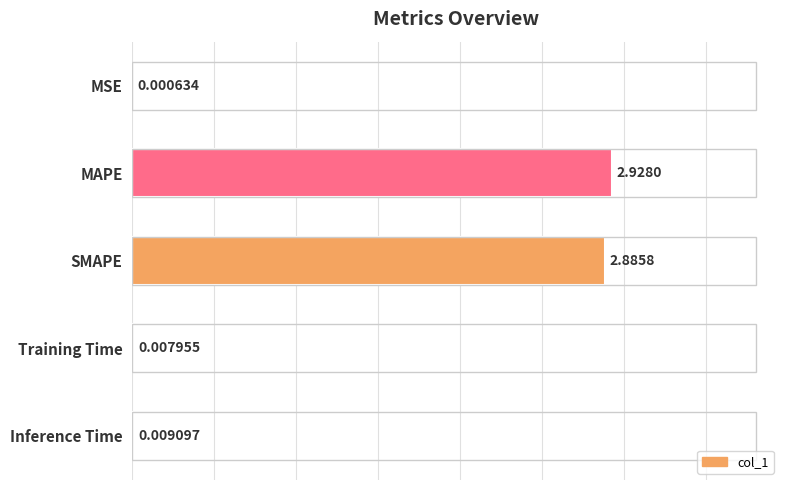

Which category has the highest value across all series?

MAPE